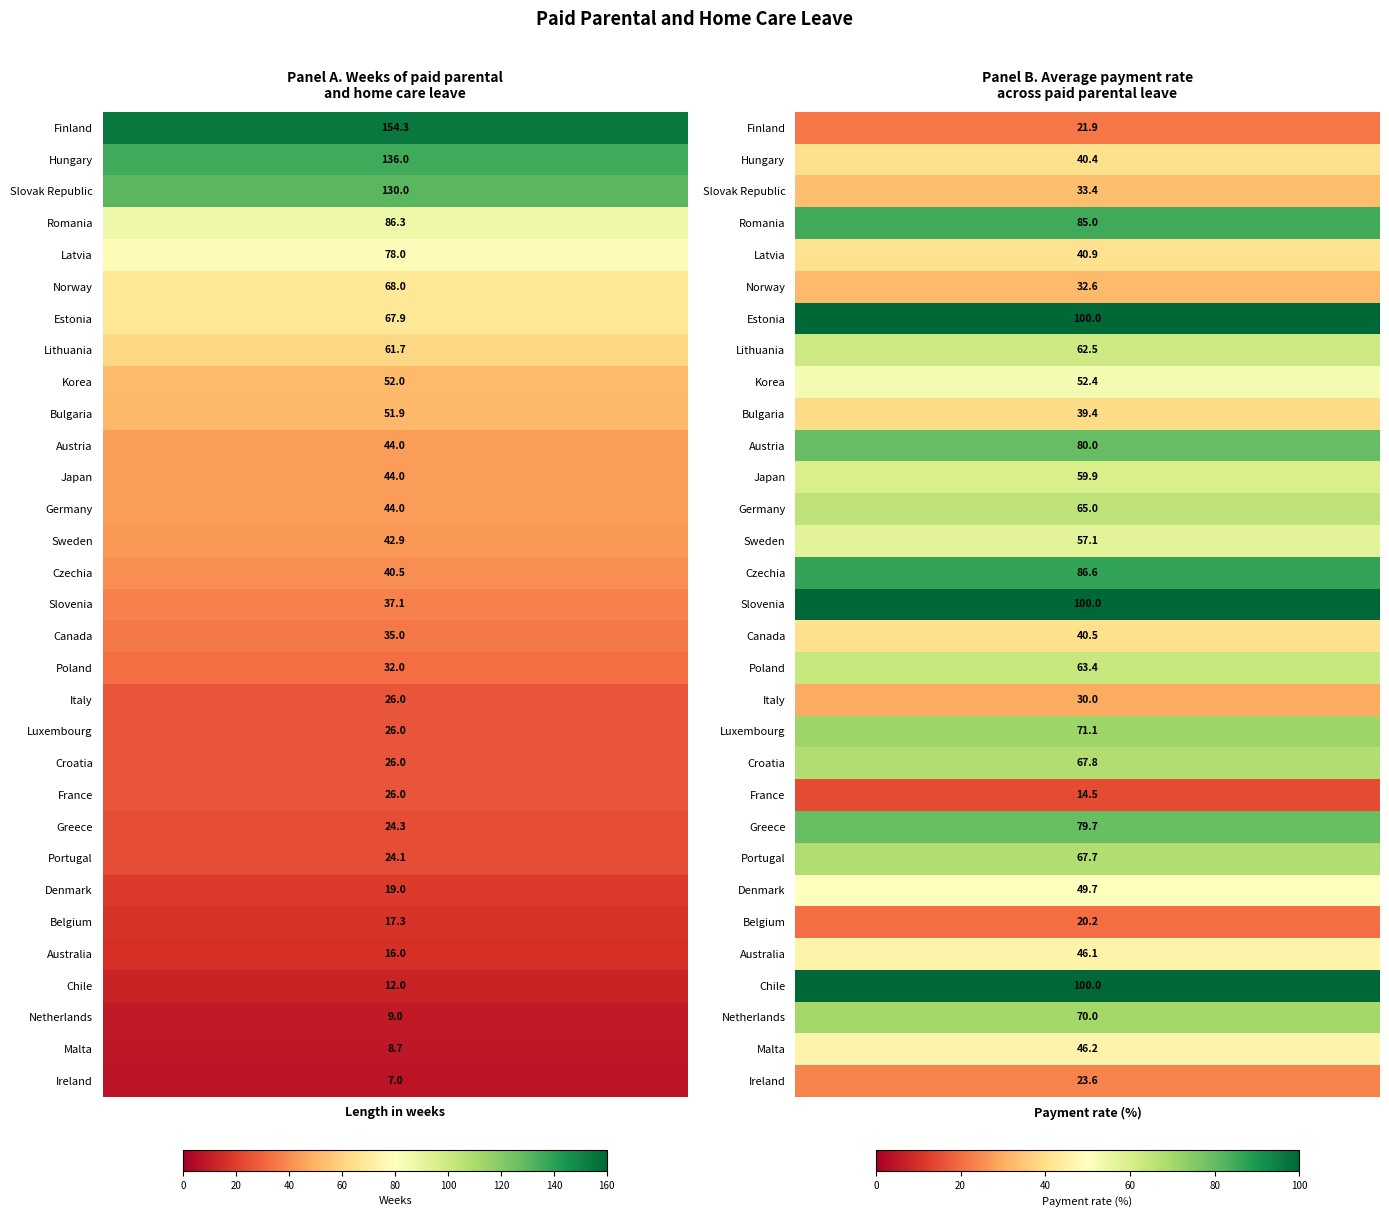

True or false: length_weeks has a value of 30.6 at 6.

False